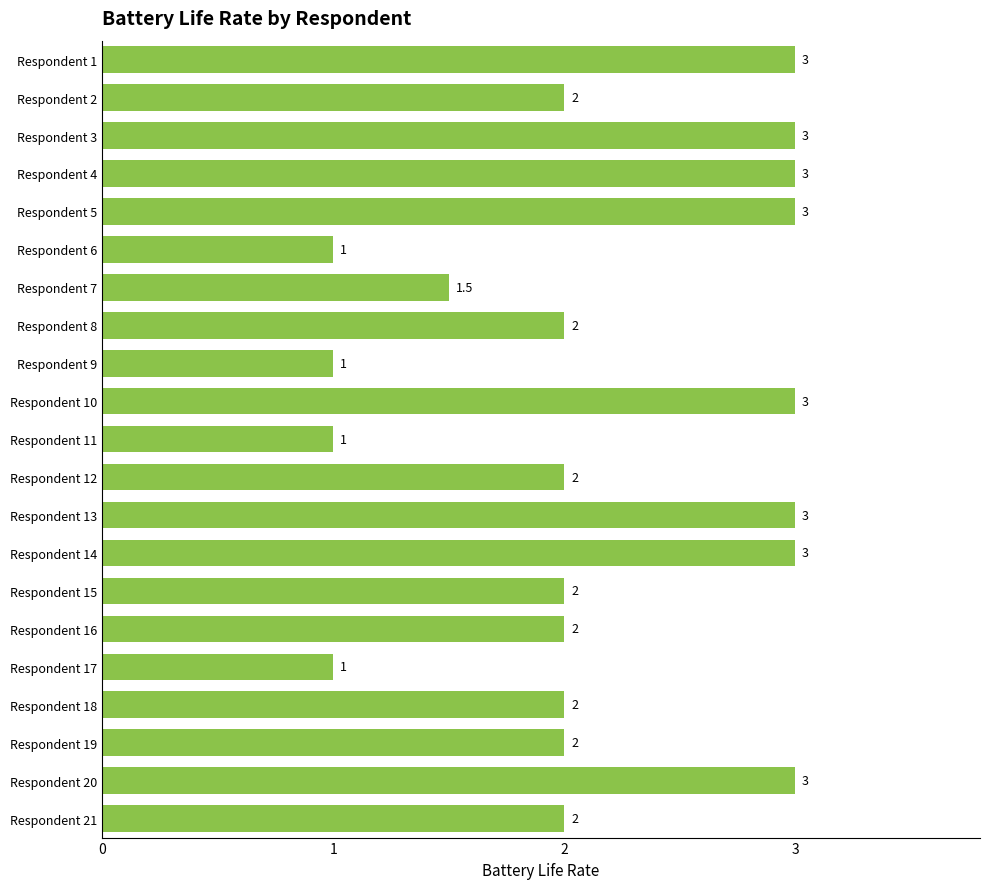

What is the change in value from Respondent 3 to Respondent 21?

-1.0